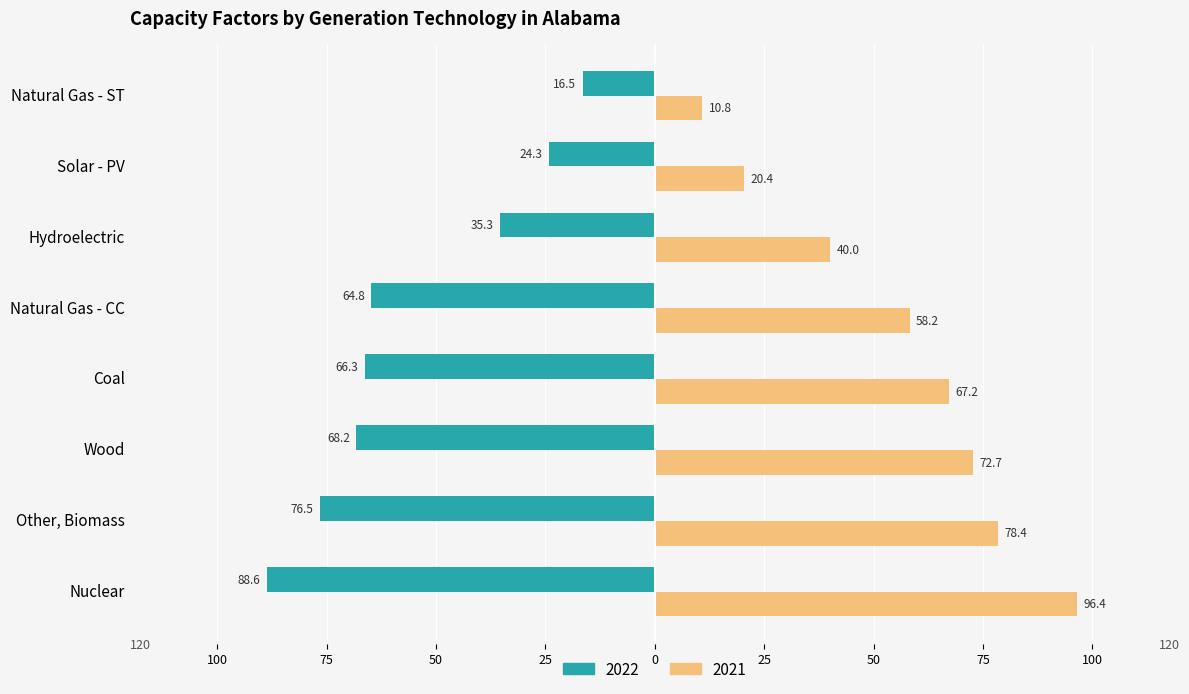

At which label does 2022 first exceed -64?

Hydroelectric